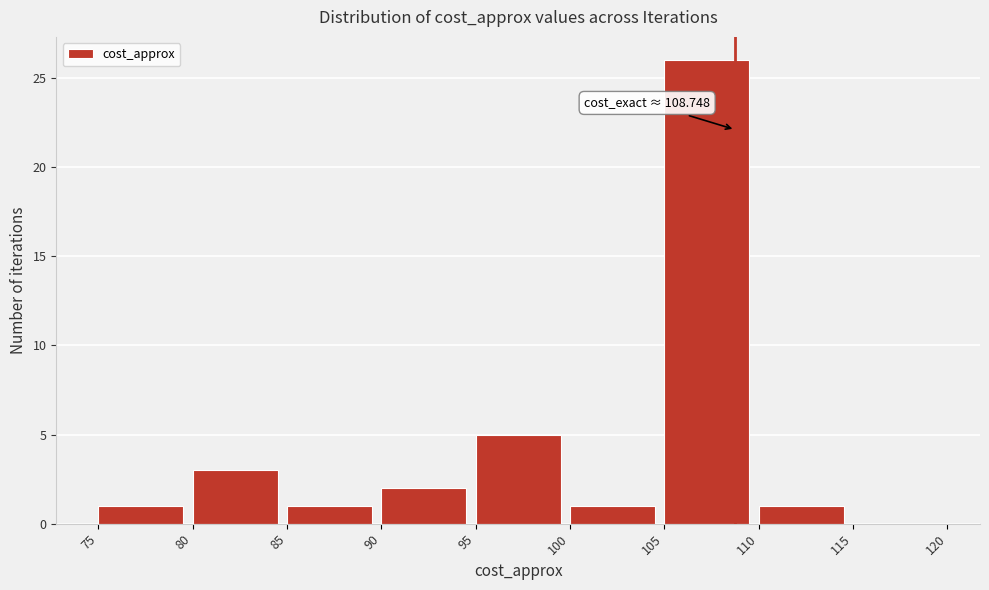

Which range on the x-axis has the tallest bar?

105 to 110